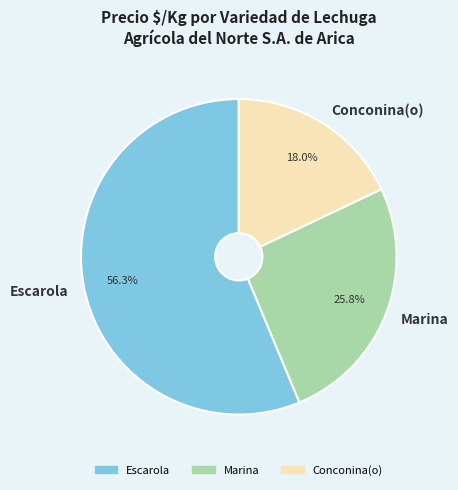

To the nearest percent, what is the average slice percentage?

33%